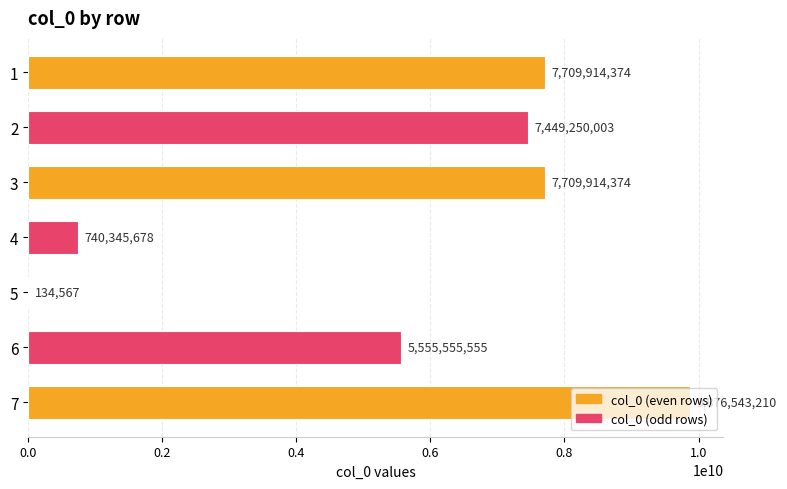

Where is the data nearest to the value 4938338888?

6